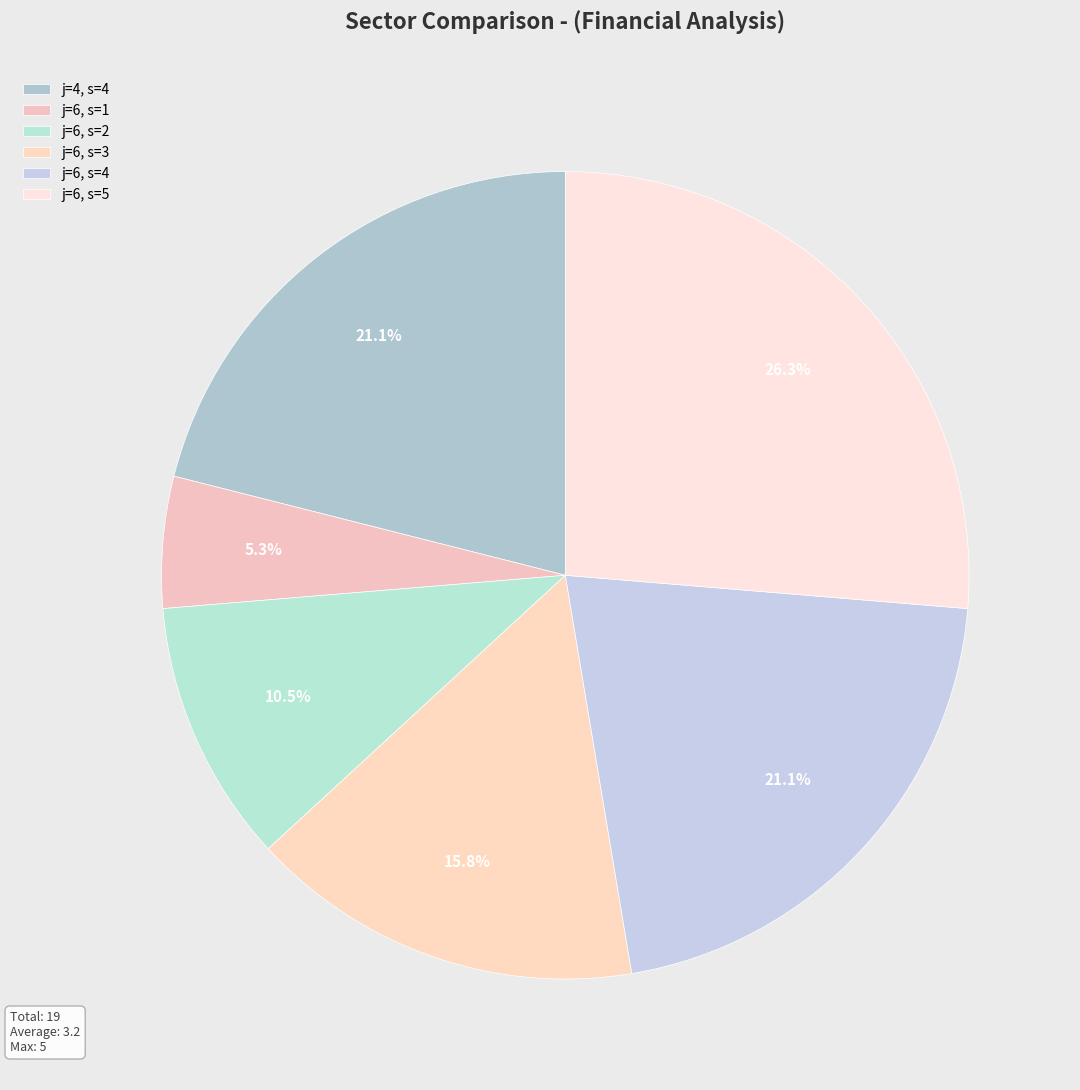

To the nearest percent, what portion does j=6, s=2 represent?

11%